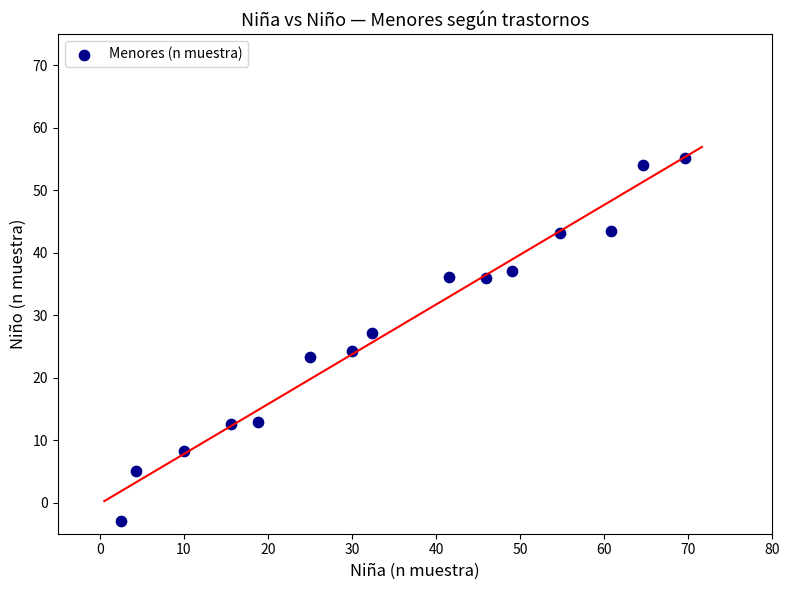

What is the range of X values (max minus min)?

67.1